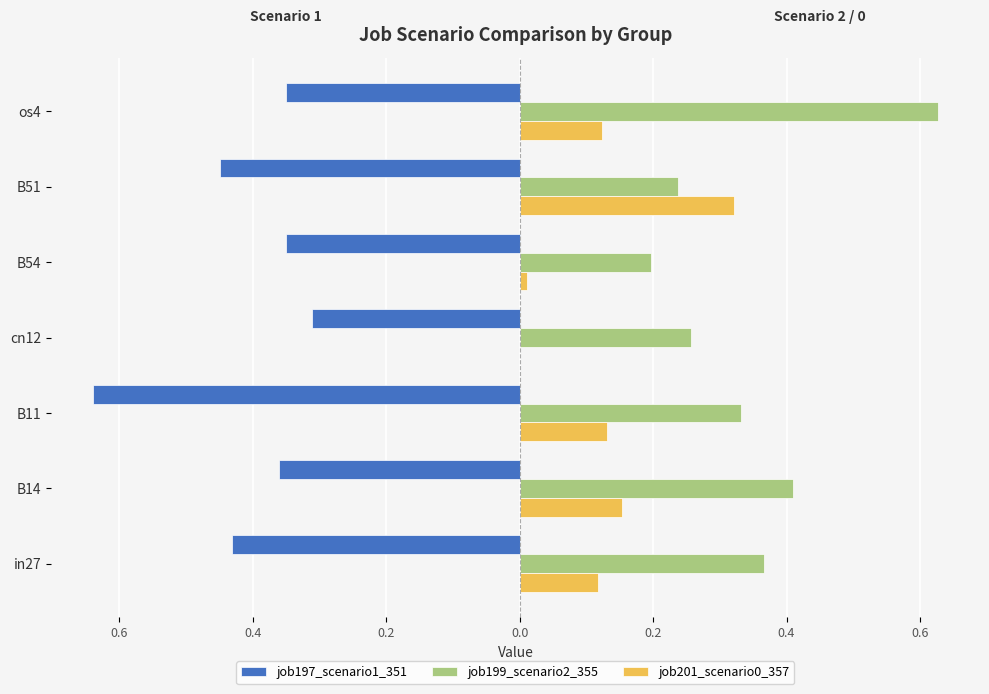

What is the value of the job197_scenario1_351 bar at the 3rd from the left?

-0.6